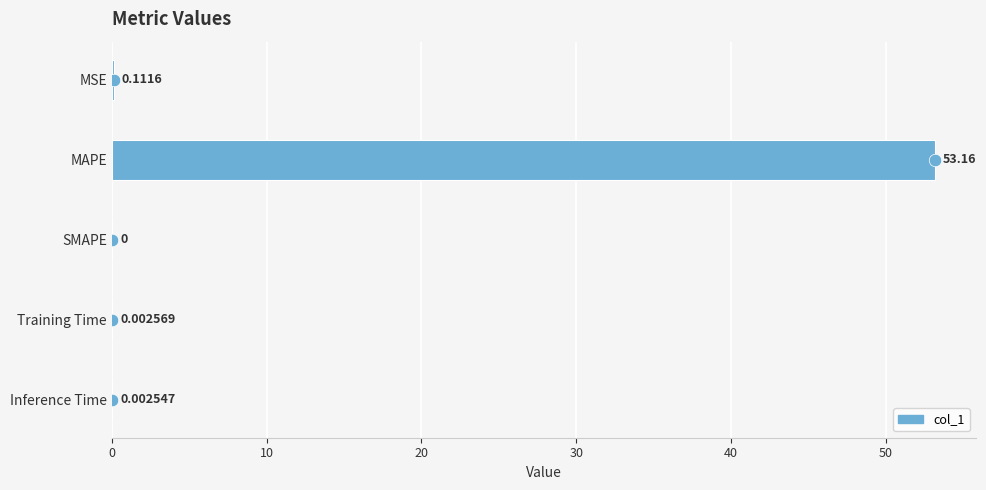

What is the sum of all values?

53.3